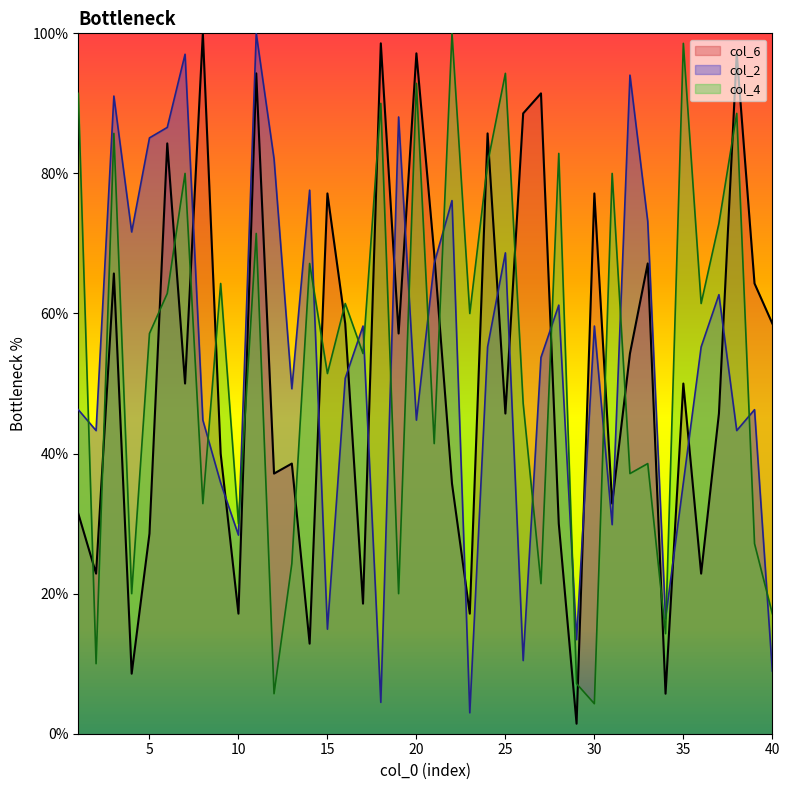

How many lines are shown in the chart?

3